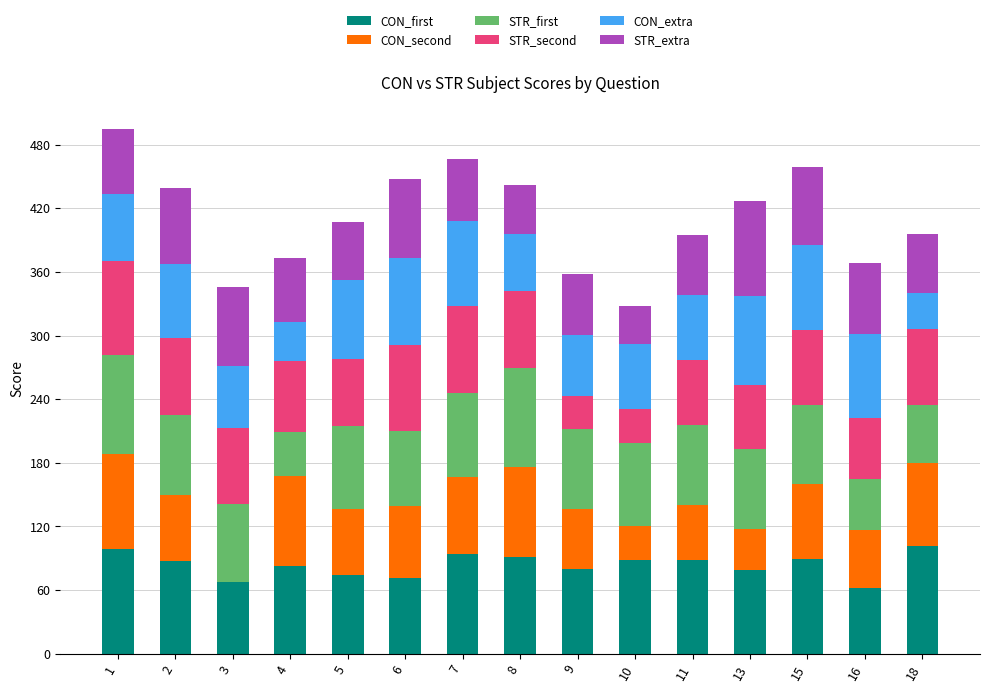

What are all the series names shown in the legend?

CON_first, CON_second, STR_first, STR_second, CON_extra, STR_extra